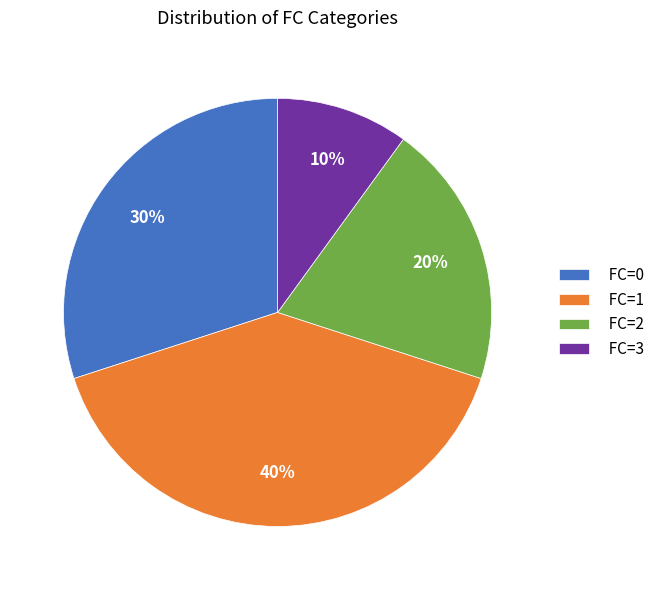

Which slice is the largest?

FC=1